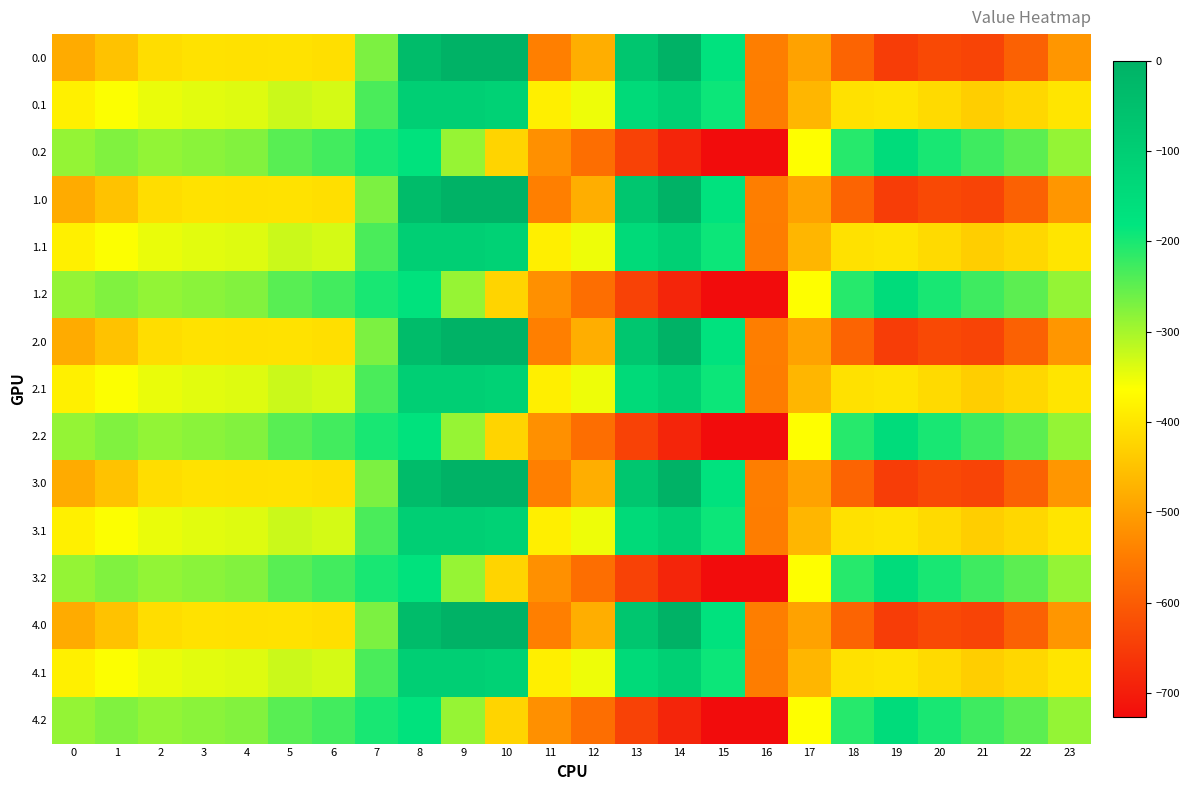

Which label corresponds to the largest value in the chart?

9